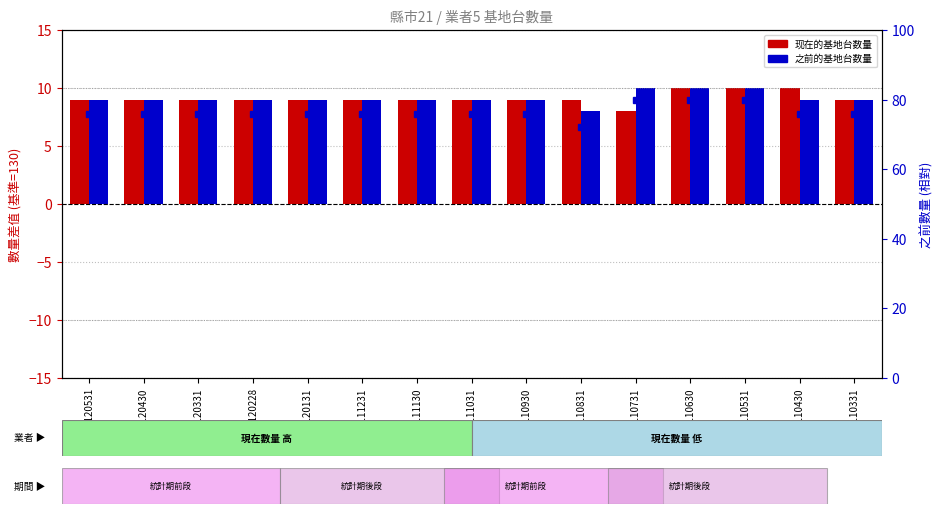

Where is 之前的基地台数量 nearest to the value 9?

1120531